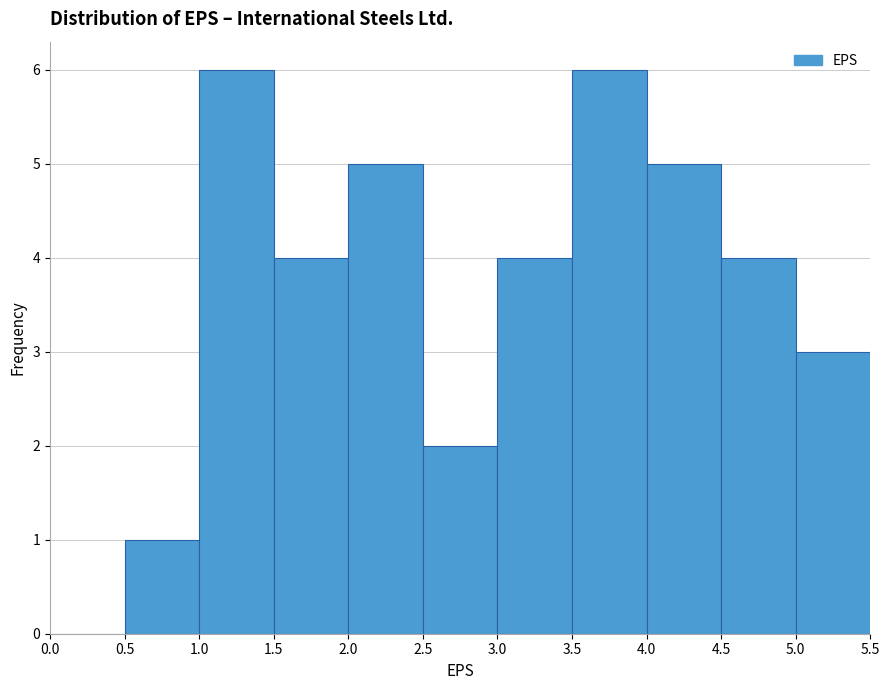

Reading left to right, list every bar in this chart as the range it spans on the x-axis followed by its height. The values are not printed on the chart, so give them approximately, as read against the axis.

0.0 to 0.5: 0
0.5 to 1.0: 1
1.0 to 1.5: 6
1.5 to 2.0: 4
2.0 to 2.5: 5
2.5 to 3.0: 2
3.0 to 3.5: 4
3.5 to 4.0: 6
4.0 to 4.5: 5
4.5 to 5.0: 4
5.0 to 5.5: 3